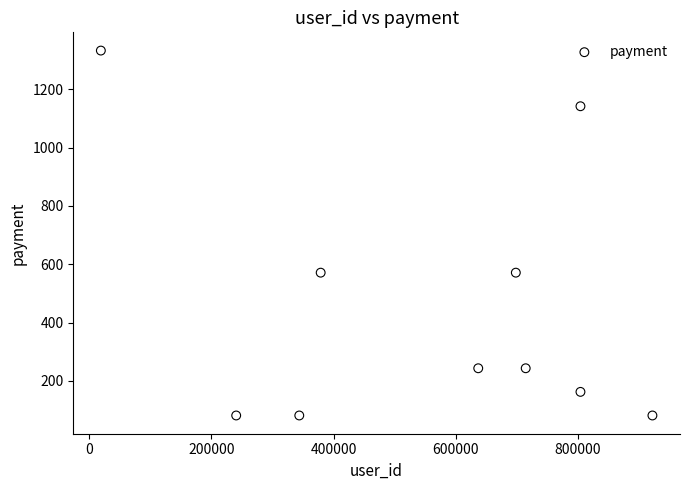

What is the range of Y values (max minus min)?

1252